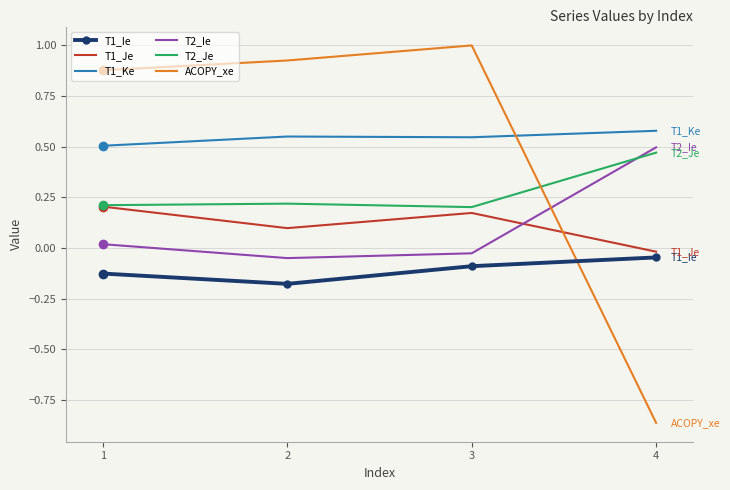

Is it true that T1_Ke equals 1.0 at 4?

False